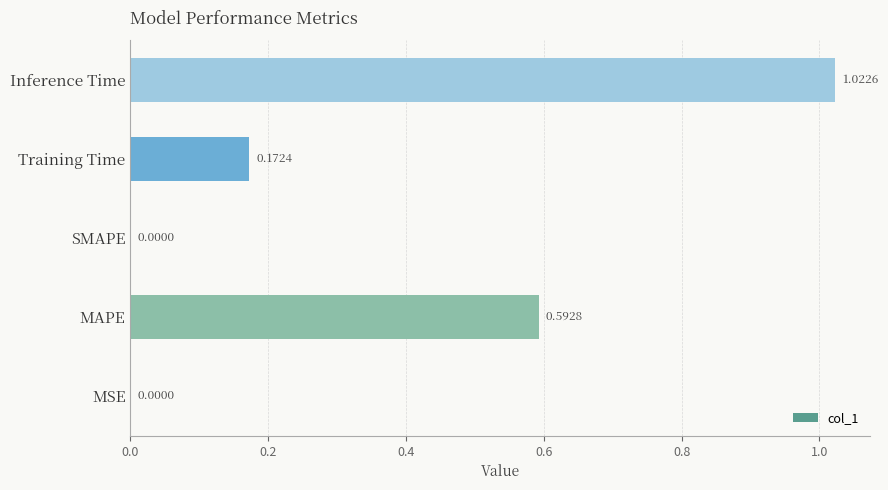

What is the sum of all values?

1.8